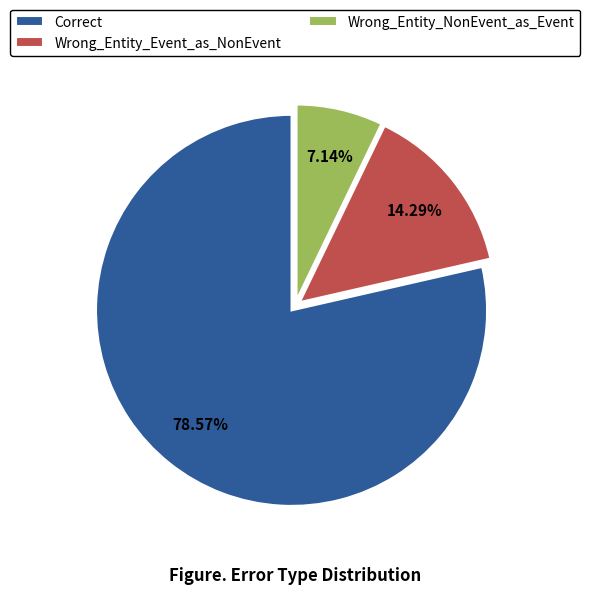

To the nearest percent, what is the difference between the largest and smallest slice percentages?

71%